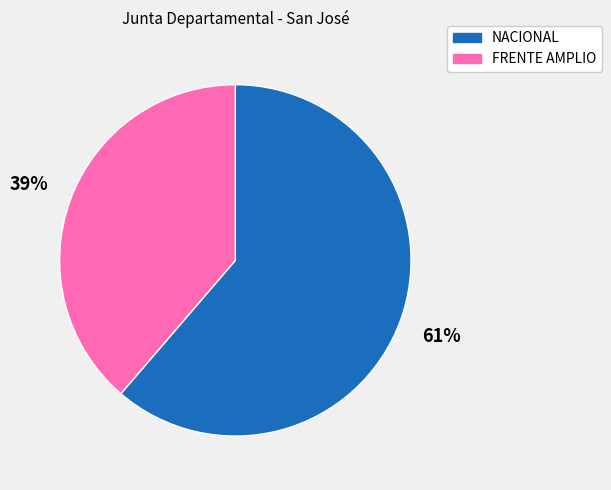

Which category has the biggest portion of the pie?

NACIONAL